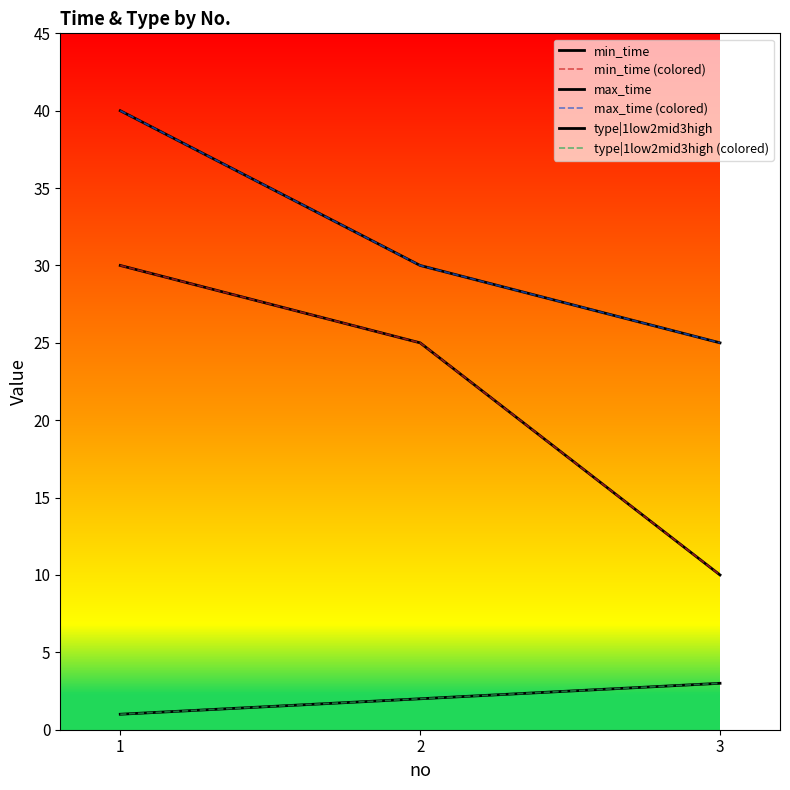

Reading left to right, extract all data points from this chart.

min_time: 1=30	2=25	3=10
min_time (colored): 1=30	2=25	3=10
max_time: 1=40	2=30	3=25
max_time (colored): 1=40	2=30	3=25
type|1low2mid3high: 1=1	2=2	3=3
type|1low2mid3high (colored): 1=1	2=2	3=3